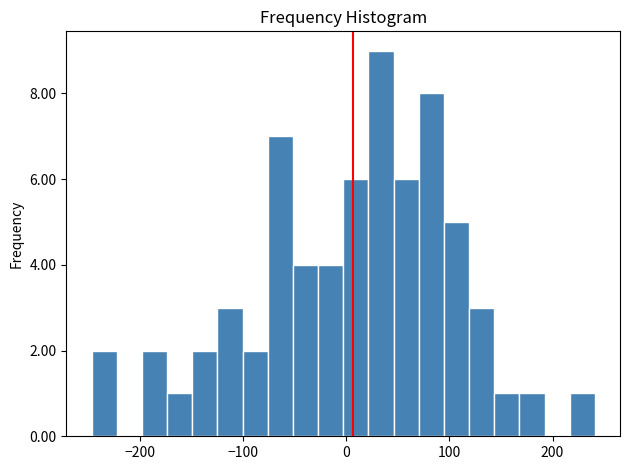

Around what value on the x-axis is the tallest bar? Give the approximate position of its centre, as read against the axis.

30